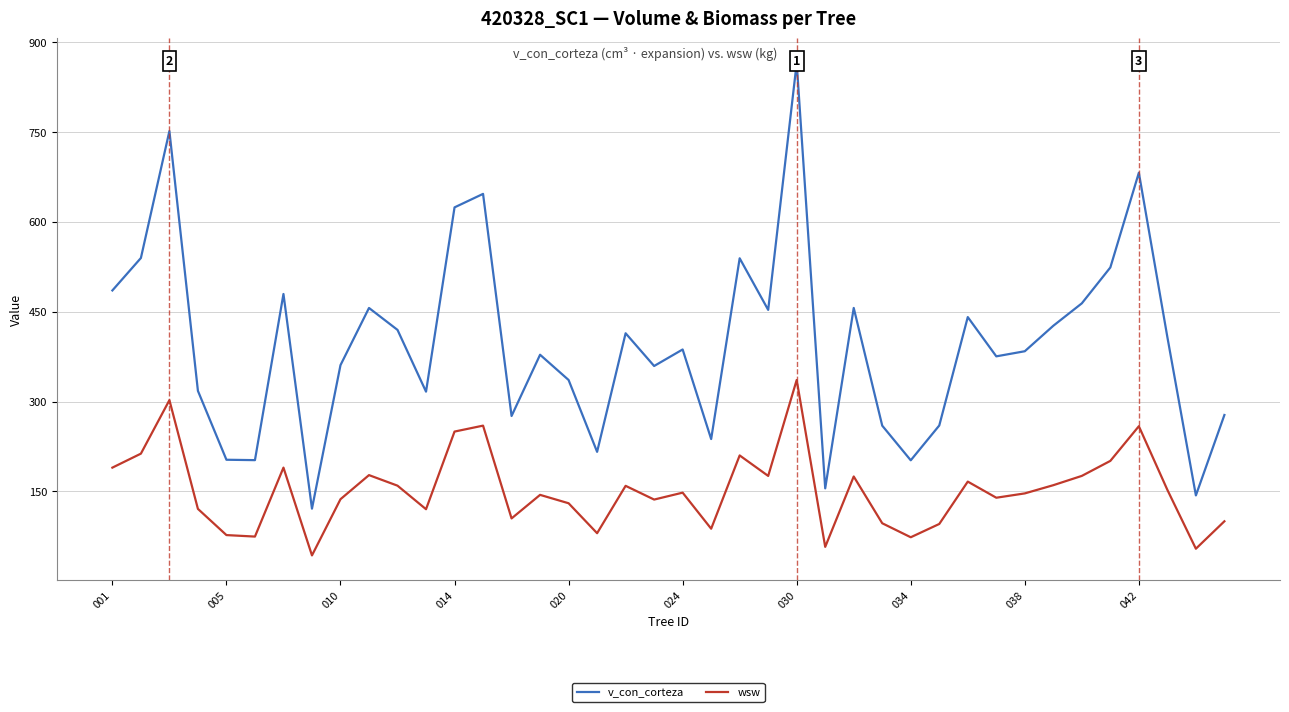

Which category has the highest value in the wsw series?

030